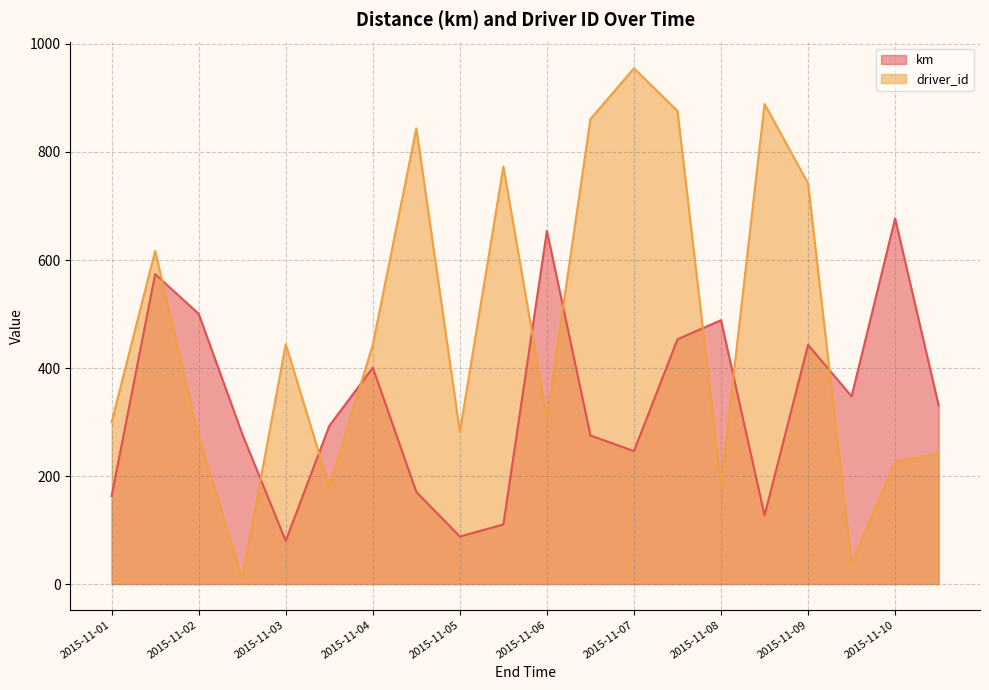

Does the chart display data point markers on the line(s)?

No